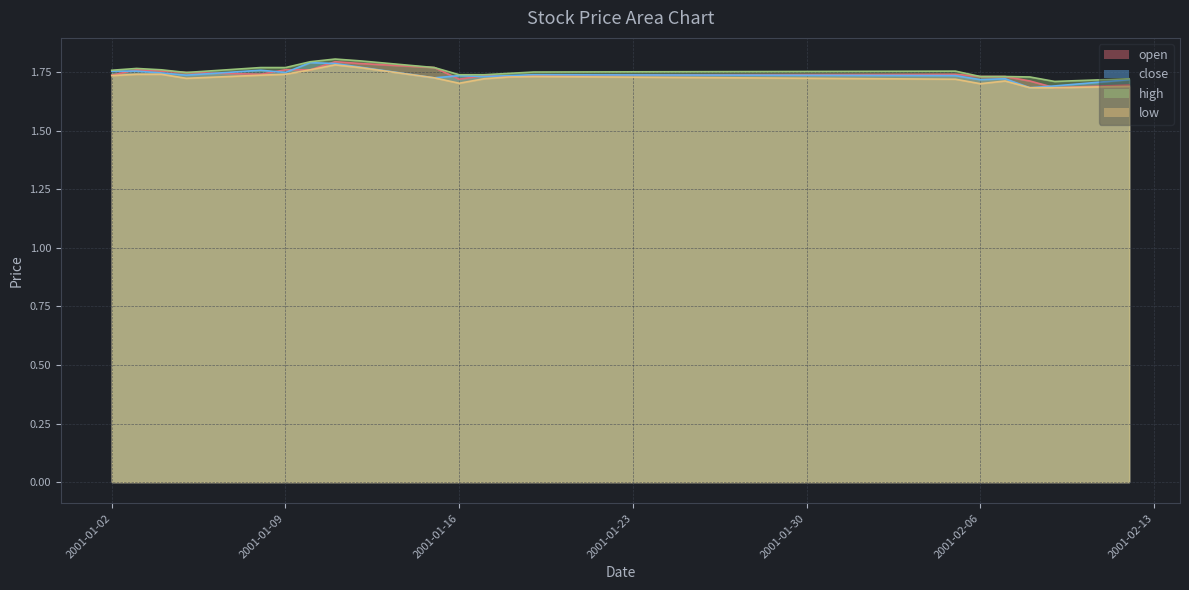

What position from the left is 2001-01-17?

12